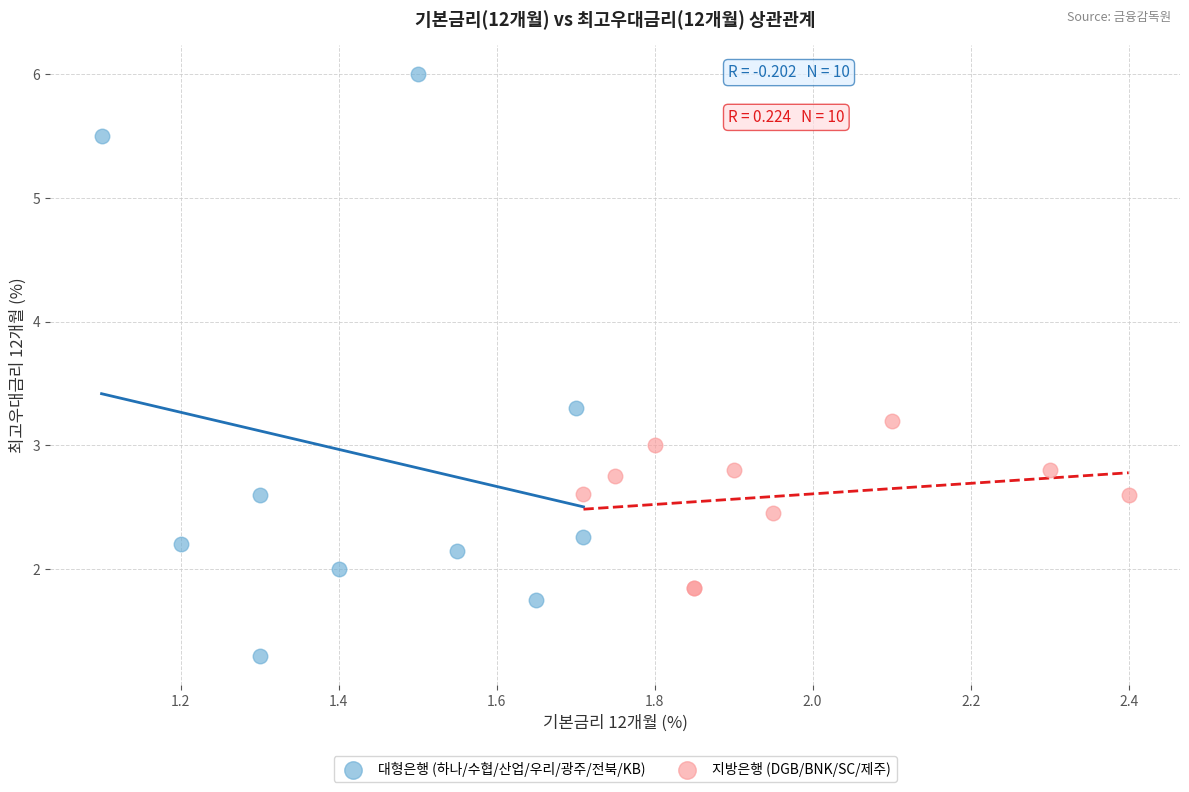

What are all the series names shown in the legend?

대형은행 (하나/수협/산업/우리/광주/전북/KB), 지방은행 (DGB/BNK/SC/제주)